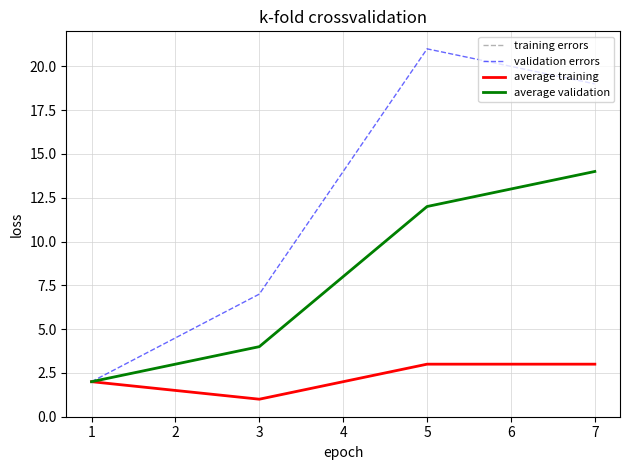

Is this an area chart (filled region under the line)?

No